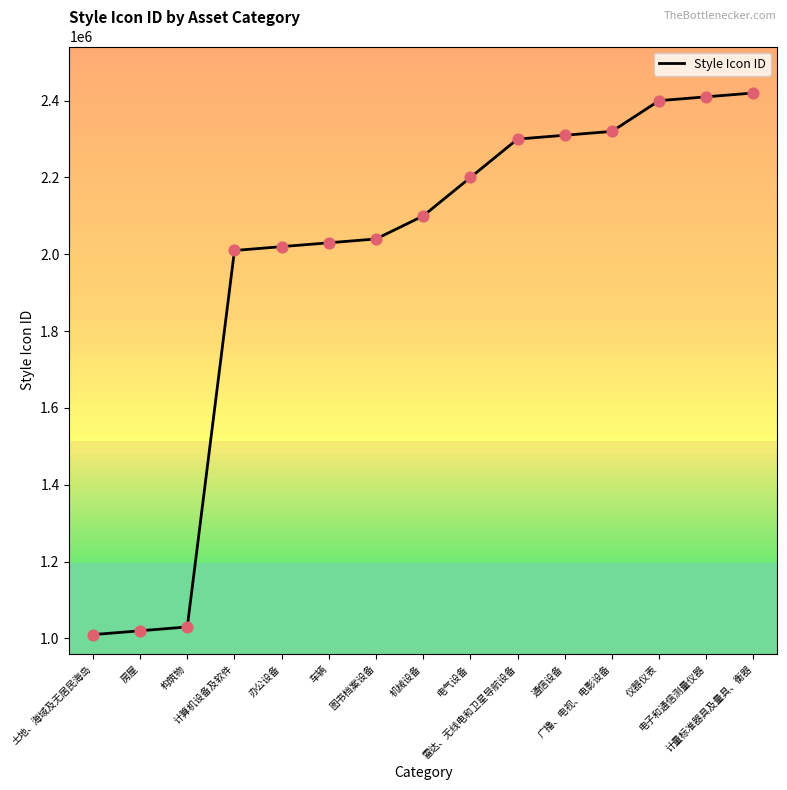

What is the change in value from 图书档案设备 to 广播、电视、电影设备?

+280000